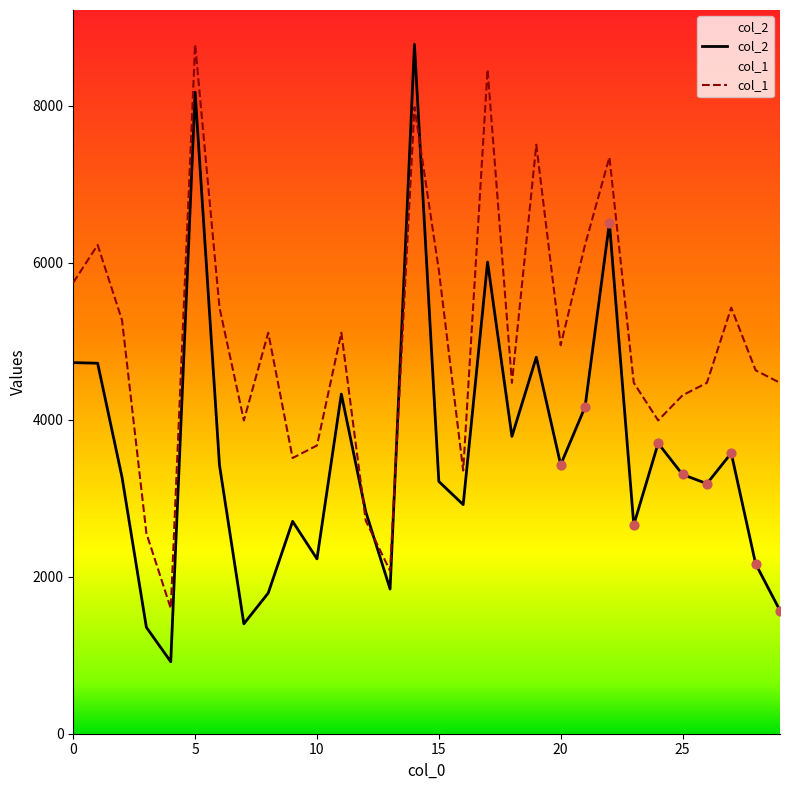

What are all the series names shown in the legend?

col_2, col_1